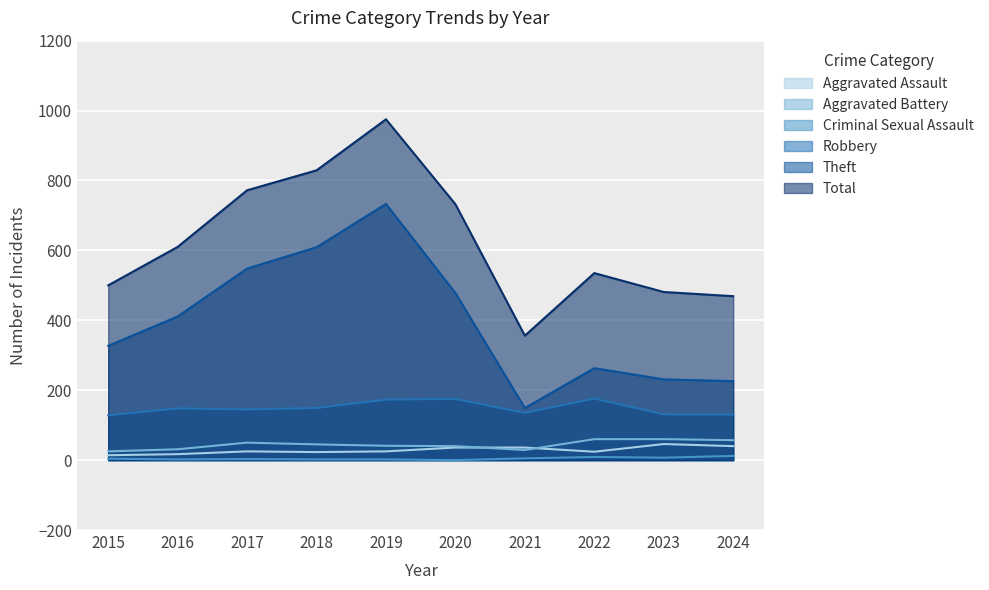

How many lines are shown in the chart?

6